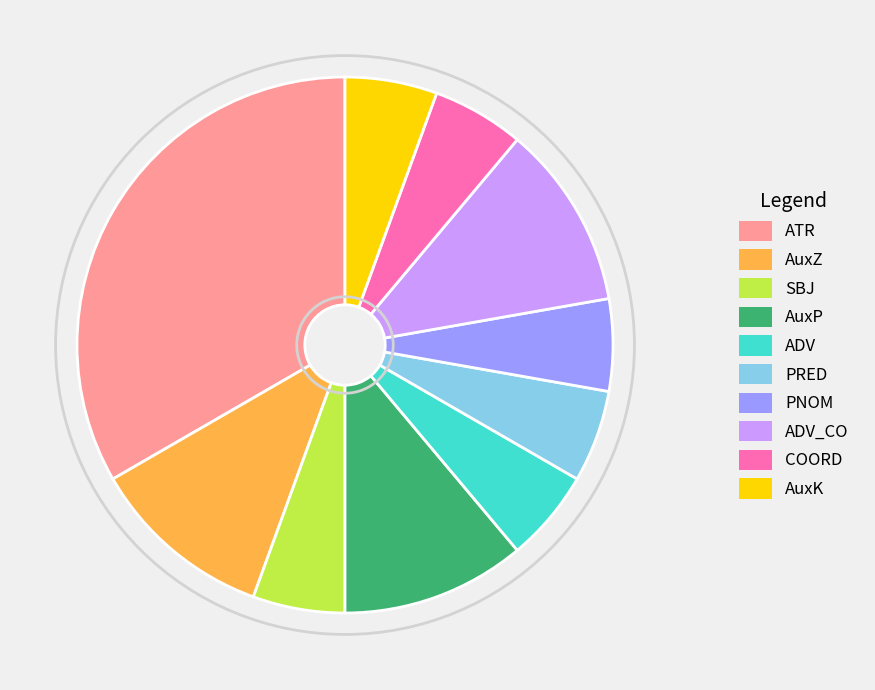

Do ADV_CO and ATR together represent more than half of the pie?

No